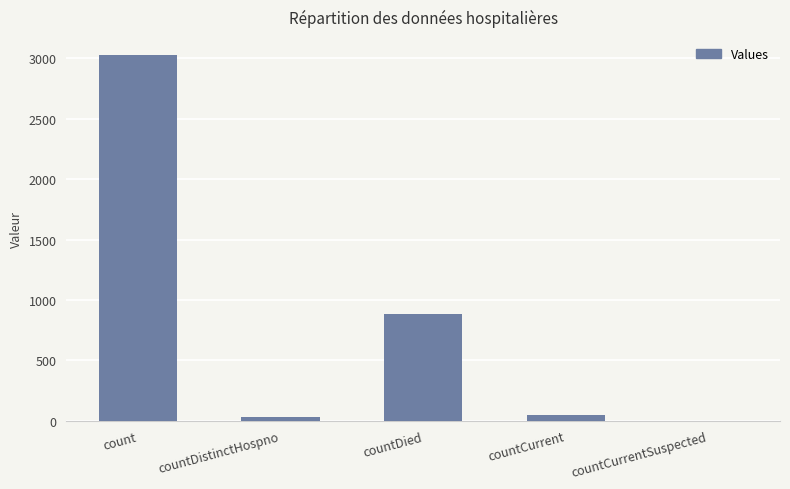

Which category has the highest value across all series?

count